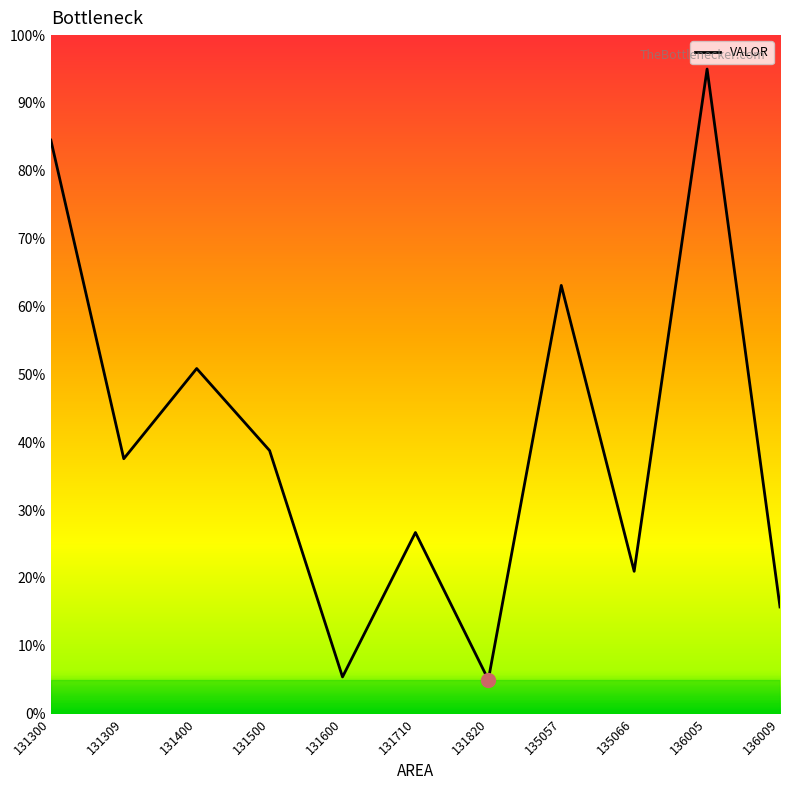

Reading right to left, extract all data points from this chart.

136009=15.7	136005=95.0	135066=21.0	135057=63.1	131820=5.0	131710=26.7	131600=5.4	131500=38.8	131400=50.9	131309=37.6	131300=84.5